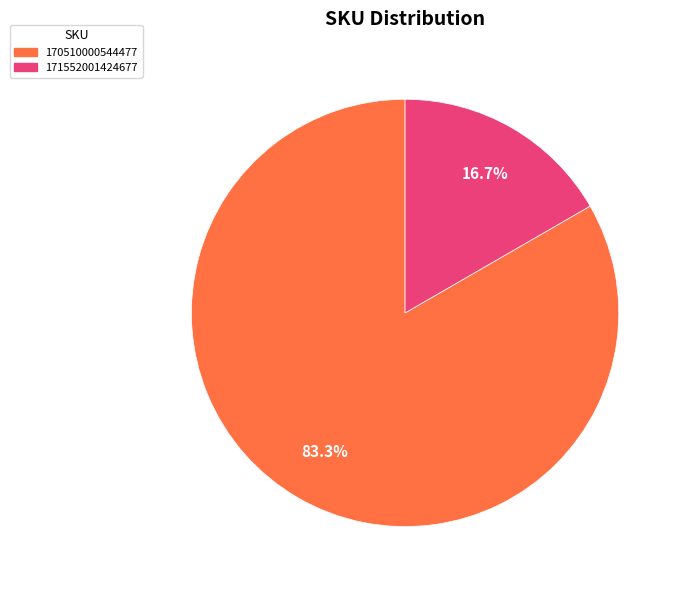

Which category has the smallest portion of the pie?

171552001424677